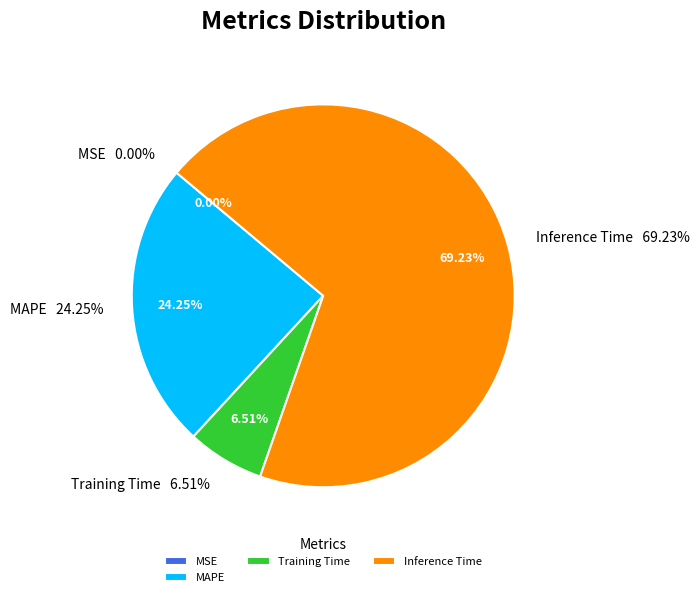

Which category has the biggest portion of the pie?

Inference Time